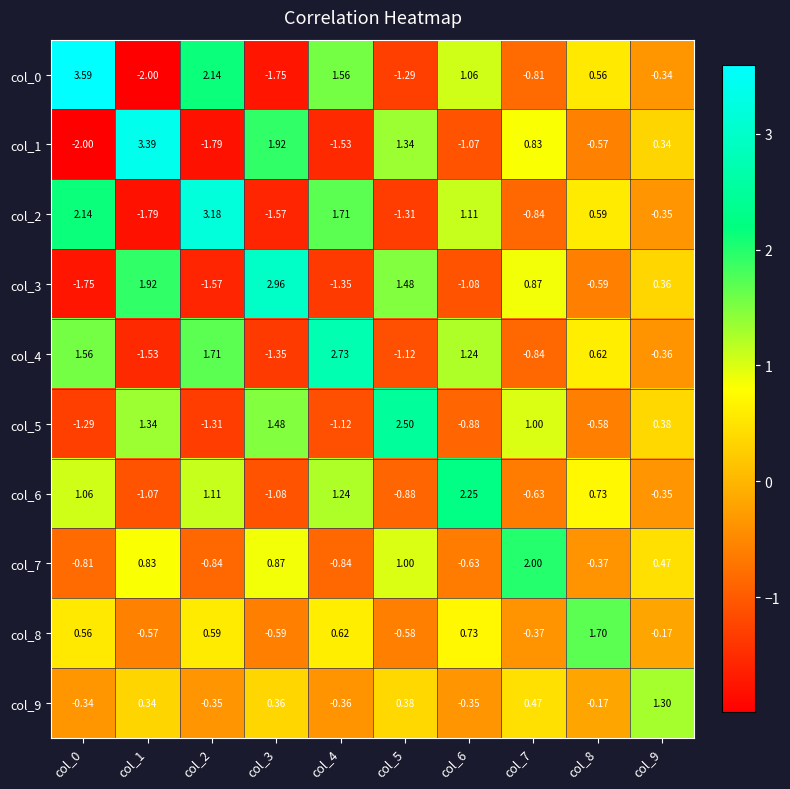

Is the value of col_9 at col_3 greater than the value of col_5 at col_5?

No